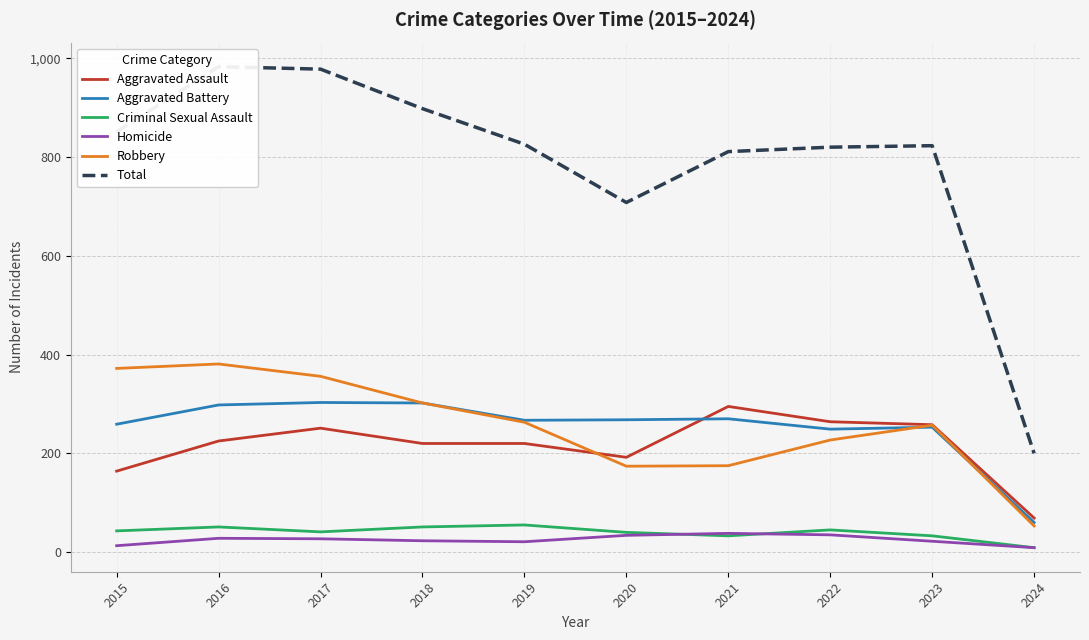

What is the sum of the Total values at 2017 and 2015?

1829